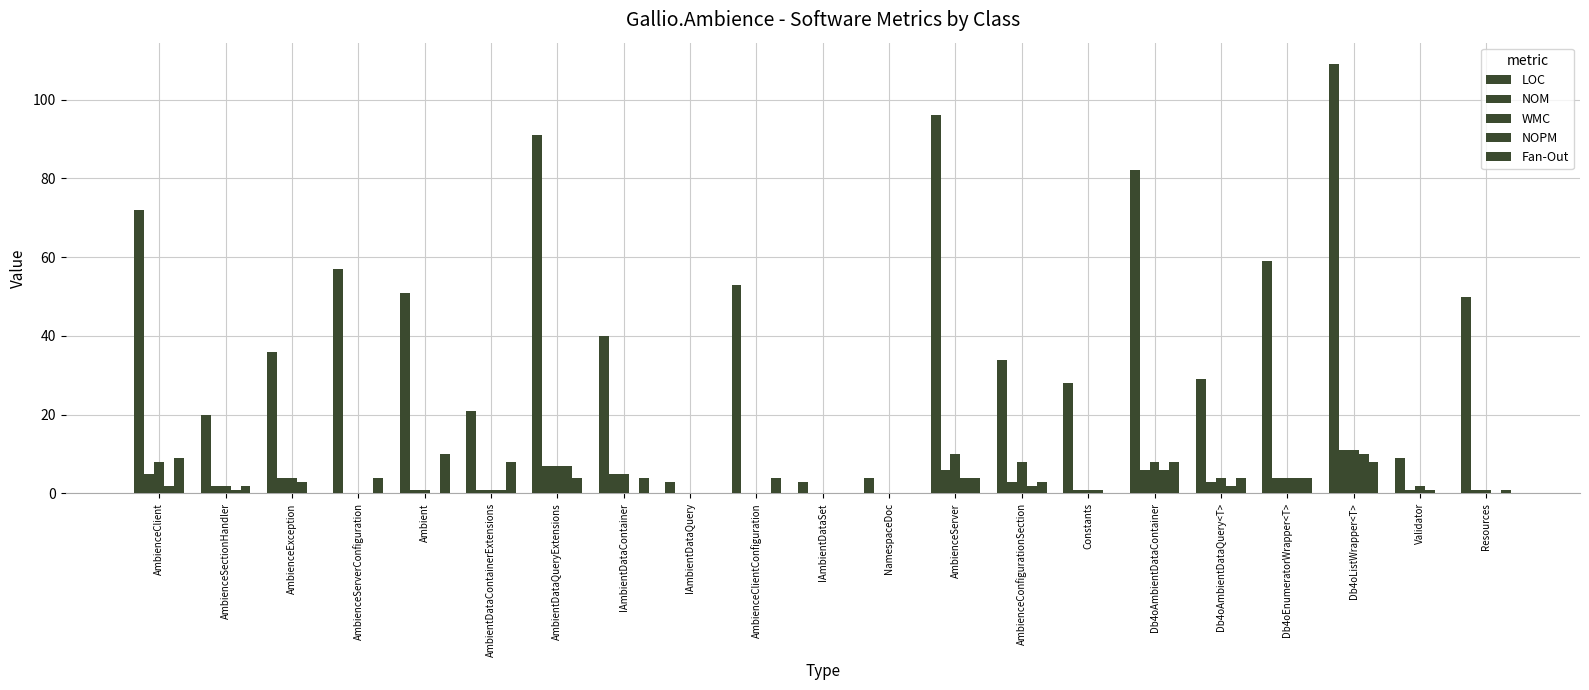

Reading left to right, extract all data points from this chart.

LOC: AmbienceClient=72	AmbienceSectionHandler=20	AmbienceException=36	AmbienceServerConfiguration=57	Ambient=51	AmbientDataContainerExtensions=21	AmbientDataQueryExtensions=91	IAmbientDataContainer=40	IAmbientDataQuery=3	AmbienceClientConfiguration=53	IAmbientDataSet=3	NamespaceDoc=4	AmbienceServer=96	AmbienceConfigurationSection=34	Constants=28	Db4oAmbientDataContainer=82	Db4oAmbientDataQuery<T>=29	Db4oEnumeratorWrapper<T>=59	Db4oListWrapper<T>=109	Validator=9	Resources=50
NOM: AmbienceClient=5	AmbienceSectionHandler=2	AmbienceException=4	AmbienceServerConfiguration=0	Ambient=1	AmbientDataContainerExtensions=1	AmbientDataQueryExtensions=7	IAmbientDataContainer=5	IAmbientDataQuery=0	AmbienceClientConfiguration=0	IAmbientDataSet=0	NamespaceDoc=0	AmbienceServer=6	AmbienceConfigurationSection=3	Constants=1	Db4oAmbientDataContainer=6	Db4oAmbientDataQuery<T>=3	Db4oEnumeratorWrapper<T>=4	Db4oListWrapper<T>=11	Validator=1	Resources=1
WMC: AmbienceClient=8	AmbienceSectionHandler=2	AmbienceException=4	AmbienceServerConfiguration=0	Ambient=1	AmbientDataContainerExtensions=1	AmbientDataQueryExtensions=7	IAmbientDataContainer=5	IAmbientDataQuery=0	AmbienceClientConfiguration=0	IAmbientDataSet=0	NamespaceDoc=0	AmbienceServer=10	AmbienceConfigurationSection=8	Constants=1	Db4oAmbientDataContainer=8	Db4oAmbientDataQuery<T>=4	Db4oEnumeratorWrapper<T>=4	Db4oListWrapper<T>=11	Validator=2	Resources=1
NOPM: AmbienceClient=2	AmbienceSectionHandler=1	AmbienceException=3	AmbienceServerConfiguration=0	Ambient=0	AmbientDataContainerExtensions=1	AmbientDataQueryExtensions=7	IAmbientDataContainer=0	IAmbientDataQuery=0	AmbienceClientConfiguration=0	IAmbientDataSet=0	NamespaceDoc=0	AmbienceServer=4	AmbienceConfigurationSection=2	Constants=1	Db4oAmbientDataContainer=6	Db4oAmbientDataQuery<T>=2	Db4oEnumeratorWrapper<T>=4	Db4oListWrapper<T>=10	Validator=1	Resources=0
Fan-Out: AmbienceClient=9	AmbienceSectionHandler=2	AmbienceException=0	AmbienceServerConfiguration=4	Ambient=10	AmbientDataContainerExtensions=8	AmbientDataQueryExtensions=4	IAmbientDataContainer=4	IAmbientDataQuery=0	AmbienceClientConfiguration=4	IAmbientDataSet=0	NamespaceDoc=0	AmbienceServer=4	AmbienceConfigurationSection=3	Constants=0	Db4oAmbientDataContainer=8	Db4oAmbientDataQuery<T>=4	Db4oEnumeratorWrapper<T>=4	Db4oListWrapper<T>=8	Validator=0	Resources=1